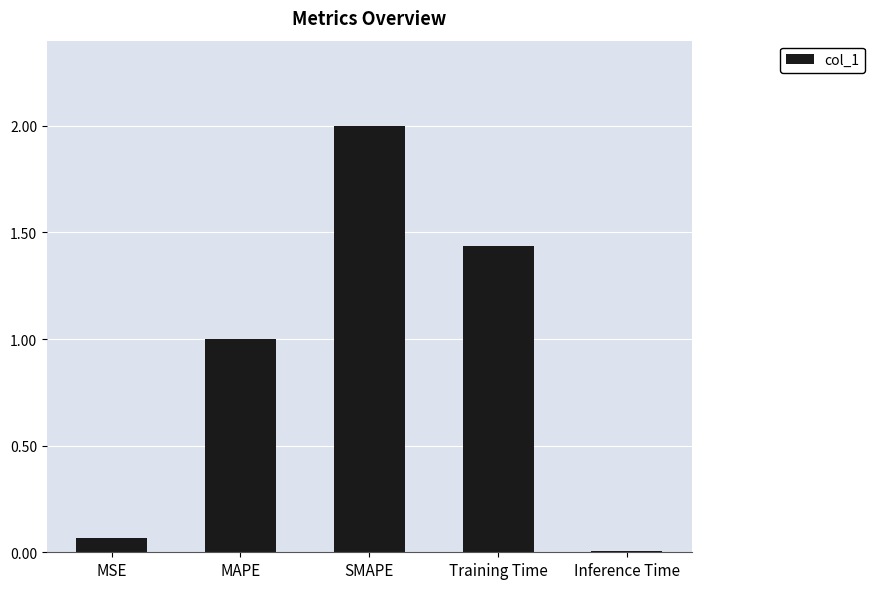

What is the sum of the values at SMAPE and MAPE?

3.0